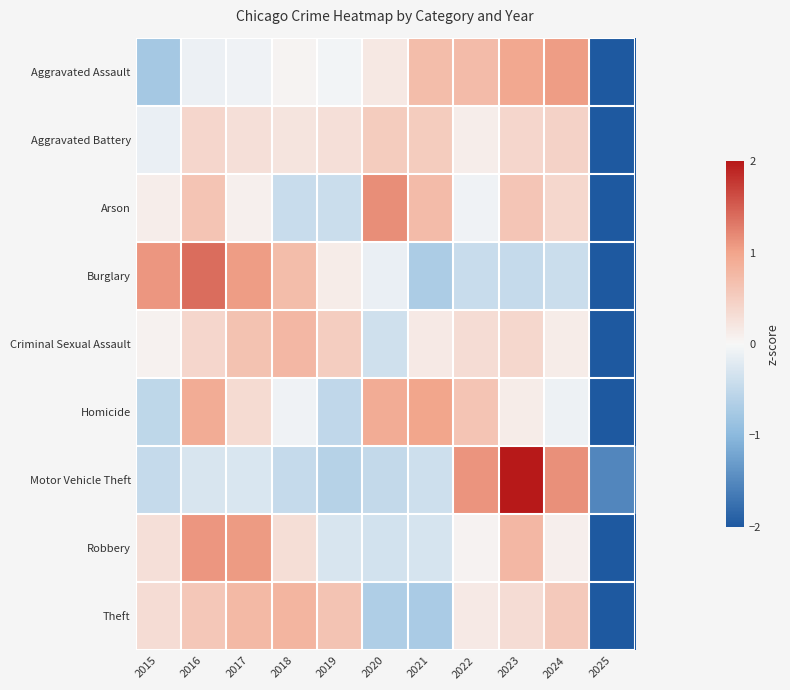

Reading left to right, what are all the values shown in this chart?

Aggravated Assault: 2015=-0.8	2016=-0.1	2017=-0.1	2018=0.0	2019=-0.0	2020=0.2	2021=0.7	2022=0.7	2023=1.0	2024=1.1	2025=-2.7
Aggravated Battery: 2015=-0.1	2016=0.4	2017=0.3	2018=0.2	2019=0.3	2020=0.5	2021=0.5	2022=0.1	2023=0.4	2024=0.5	2025=-3.1
Arson: 2015=0.1	2016=0.6	2017=0.1	2018=-0.4	2019=-0.4	2020=1.2	2021=0.7	2022=-0.1	2023=0.6	2024=0.4	2025=-2.8
Burglary: 2015=1.1	2016=1.4	2017=1.0	2018=0.7	2019=0.1	2020=-0.1	2021=-0.7	2022=-0.4	2023=-0.5	2024=-0.4	2025=-2.3
Criminal Sexual Assault: 2015=0.1	2016=0.4	2017=0.7	2018=0.8	2019=0.5	2020=-0.4	2021=0.2	2022=0.3	2023=0.4	2024=0.1	2025=-3.0
Homicide: 2015=-0.5	2016=0.9	2017=0.3	2018=-0.1	2019=-0.5	2020=0.9	2021=1.0	2022=0.6	2023=0.1	2024=-0.1	2025=-2.7
Motor Vehicle Theft: 2015=-0.5	2016=-0.3	2017=-0.3	2018=-0.5	2019=-0.6	2020=-0.5	2021=-0.4	2022=1.1	2023=2.2	2024=1.1	2025=-1.5
Robbery: 2015=0.3	2016=1.1	2017=1.1	2018=0.3	2019=-0.3	2020=-0.3	2021=-0.3	2022=0.1	2023=0.8	2024=0.1	2025=-2.8
Theft: 2015=0.3	2016=0.6	2017=0.8	2018=0.8	2019=0.6	2020=-0.7	2021=-0.7	2022=0.2	2023=0.3	2024=0.5	2025=-2.8